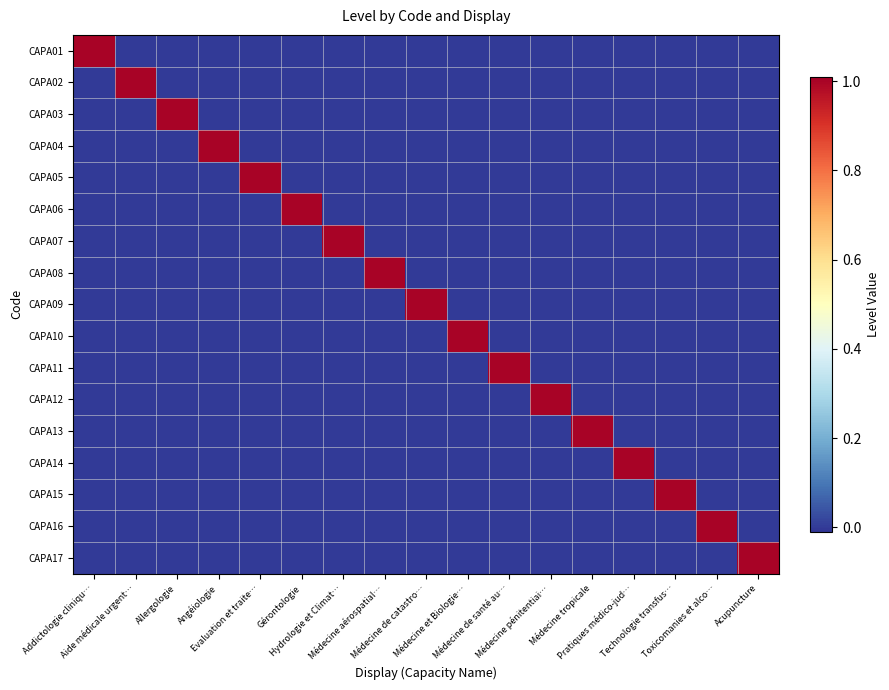

Reading left to right, what are all the values shown in this chart?

CAPA01: Addictologie cliniqu…=1	Aide médicale urgent…=0	Allergologie=0	Angéiologie=0	Evaluation et traite…=0	Gérontologie=0	Hydrologie et Climat…=0	Médecine aérospatial…=0	Médecine de catastro…=0	Médecine et Biologie…=0	Médecine de santé au…=0	Médecine pénitentiai…=0	Médecine tropicale=0	Pratiques médico-jud…=0	Technologie transfus…=0	Toxicomanies et alco…=0	Acupuncture=0
CAPA02: Addictologie cliniqu…=0	Aide médicale urgent…=1	Allergologie=0	Angéiologie=0	Evaluation et traite…=0	Gérontologie=0	Hydrologie et Climat…=0	Médecine aérospatial…=0	Médecine de catastro…=0	Médecine et Biologie…=0	Médecine de santé au…=0	Médecine pénitentiai…=0	Médecine tropicale=0	Pratiques médico-jud…=0	Technologie transfus…=0	Toxicomanies et alco…=0	Acupuncture=0
CAPA03: Addictologie cliniqu…=0	Aide médicale urgent…=0	Allergologie=1	Angéiologie=0	Evaluation et traite…=0	Gérontologie=0	Hydrologie et Climat…=0	Médecine aérospatial…=0	Médecine de catastro…=0	Médecine et Biologie…=0	Médecine de santé au…=0	Médecine pénitentiai…=0	Médecine tropicale=0	Pratiques médico-jud…=0	Technologie transfus…=0	Toxicomanies et alco…=0	Acupuncture=0
CAPA04: Addictologie cliniqu…=0	Aide médicale urgent…=0	Allergologie=0	Angéiologie=1	Evaluation et traite…=0	Gérontologie=0	Hydrologie et Climat…=0	Médecine aérospatial…=0	Médecine de catastro…=0	Médecine et Biologie…=0	Médecine de santé au…=0	Médecine pénitentiai…=0	Médecine tropicale=0	Pratiques médico-jud…=0	Technologie transfus…=0	Toxicomanies et alco…=0	Acupuncture=0
CAPA05: Addictologie cliniqu…=0	Aide médicale urgent…=0	Allergologie=0	Angéiologie=0	Evaluation et traite…=1	Gérontologie=0	Hydrologie et Climat…=0	Médecine aérospatial…=0	Médecine de catastro…=0	Médecine et Biologie…=0	Médecine de santé au…=0	Médecine pénitentiai…=0	Médecine tropicale=0	Pratiques médico-jud…=0	Technologie transfus…=0	Toxicomanies et alco…=0	Acupuncture=0
CAPA06: Addictologie cliniqu…=0	Aide médicale urgent…=0	Allergologie=0	Angéiologie=0	Evaluation et traite…=0	Gérontologie=1	Hydrologie et Climat…=0	Médecine aérospatial…=0	Médecine de catastro…=0	Médecine et Biologie…=0	Médecine de santé au…=0	Médecine pénitentiai…=0	Médecine tropicale=0	Pratiques médico-jud…=0	Technologie transfus…=0	Toxicomanies et alco…=0	Acupuncture=0
CAPA07: Addictologie cliniqu…=0	Aide médicale urgent…=0	Allergologie=0	Angéiologie=0	Evaluation et traite…=0	Gérontologie=0	Hydrologie et Climat…=1	Médecine aérospatial…=0	Médecine de catastro…=0	Médecine et Biologie…=0	Médecine de santé au…=0	Médecine pénitentiai…=0	Médecine tropicale=0	Pratiques médico-jud…=0	Technologie transfus…=0	Toxicomanies et alco…=0	Acupuncture=0
CAPA08: Addictologie cliniqu…=0	Aide médicale urgent…=0	Allergologie=0	Angéiologie=0	Evaluation et traite…=0	Gérontologie=0	Hydrologie et Climat…=0	Médecine aérospatial…=1	Médecine de catastro…=0	Médecine et Biologie…=0	Médecine de santé au…=0	Médecine pénitentiai…=0	Médecine tropicale=0	Pratiques médico-jud…=0	Technologie transfus…=0	Toxicomanies et alco…=0	Acupuncture=0
CAPA09: Addictologie cliniqu…=0	Aide médicale urgent…=0	Allergologie=0	Angéiologie=0	Evaluation et traite…=0	Gérontologie=0	Hydrologie et Climat…=0	Médecine aérospatial…=0	Médecine de catastro…=1	Médecine et Biologie…=0	Médecine de santé au…=0	Médecine pénitentiai…=0	Médecine tropicale=0	Pratiques médico-jud…=0	Technologie transfus…=0	Toxicomanies et alco…=0	Acupuncture=0
CAPA10: Addictologie cliniqu…=0	Aide médicale urgent…=0	Allergologie=0	Angéiologie=0	Evaluation et traite…=0	Gérontologie=0	Hydrologie et Climat…=0	Médecine aérospatial…=0	Médecine de catastro…=0	Médecine et Biologie…=1	Médecine de santé au…=0	Médecine pénitentiai…=0	Médecine tropicale=0	Pratiques médico-jud…=0	Technologie transfus…=0	Toxicomanies et alco…=0	Acupuncture=0
CAPA11: Addictologie cliniqu…=0	Aide médicale urgent…=0	Allergologie=0	Angéiologie=0	Evaluation et traite…=0	Gérontologie=0	Hydrologie et Climat…=0	Médecine aérospatial…=0	Médecine de catastro…=0	Médecine et Biologie…=0	Médecine de santé au…=1	Médecine pénitentiai…=0	Médecine tropicale=0	Pratiques médico-jud…=0	Technologie transfus…=0	Toxicomanies et alco…=0	Acupuncture=0
CAPA12: Addictologie cliniqu…=0	Aide médicale urgent…=0	Allergologie=0	Angéiologie=0	Evaluation et traite…=0	Gérontologie=0	Hydrologie et Climat…=0	Médecine aérospatial…=0	Médecine de catastro…=0	Médecine et Biologie…=0	Médecine de santé au…=0	Médecine pénitentiai…=1	Médecine tropicale=0	Pratiques médico-jud…=0	Technologie transfus…=0	Toxicomanies et alco…=0	Acupuncture=0
CAPA13: Addictologie cliniqu…=0	Aide médicale urgent…=0	Allergologie=0	Angéiologie=0	Evaluation et traite…=0	Gérontologie=0	Hydrologie et Climat…=0	Médecine aérospatial…=0	Médecine de catastro…=0	Médecine et Biologie…=0	Médecine de santé au…=0	Médecine pénitentiai…=0	Médecine tropicale=1	Pratiques médico-jud…=0	Technologie transfus…=0	Toxicomanies et alco…=0	Acupuncture=0
CAPA14: Addictologie cliniqu…=0	Aide médicale urgent…=0	Allergologie=0	Angéiologie=0	Evaluation et traite…=0	Gérontologie=0	Hydrologie et Climat…=0	Médecine aérospatial…=0	Médecine de catastro…=0	Médecine et Biologie…=0	Médecine de santé au…=0	Médecine pénitentiai…=0	Médecine tropicale=0	Pratiques médico-jud…=1	Technologie transfus…=0	Toxicomanies et alco…=0	Acupuncture=0
CAPA15: Addictologie cliniqu…=0	Aide médicale urgent…=0	Allergologie=0	Angéiologie=0	Evaluation et traite…=0	Gérontologie=0	Hydrologie et Climat…=0	Médecine aérospatial…=0	Médecine de catastro…=0	Médecine et Biologie…=0	Médecine de santé au…=0	Médecine pénitentiai…=0	Médecine tropicale=0	Pratiques médico-jud…=0	Technologie transfus…=1	Toxicomanies et alco…=0	Acupuncture=0
CAPA16: Addictologie cliniqu…=0	Aide médicale urgent…=0	Allergologie=0	Angéiologie=0	Evaluation et traite…=0	Gérontologie=0	Hydrologie et Climat…=0	Médecine aérospatial…=0	Médecine de catastro…=0	Médecine et Biologie…=0	Médecine de santé au…=0	Médecine pénitentiai…=0	Médecine tropicale=0	Pratiques médico-jud…=0	Technologie transfus…=0	Toxicomanies et alco…=1	Acupuncture=0
CAPA17: Addictologie cliniqu…=0	Aide médicale urgent…=0	Allergologie=0	Angéiologie=0	Evaluation et traite…=0	Gérontologie=0	Hydrologie et Climat…=0	Médecine aérospatial…=0	Médecine de catastro…=0	Médecine et Biologie…=0	Médecine de santé au…=0	Médecine pénitentiai…=0	Médecine tropicale=0	Pratiques médico-jud…=0	Technologie transfus…=0	Toxicomanies et alco…=0	Acupuncture=1